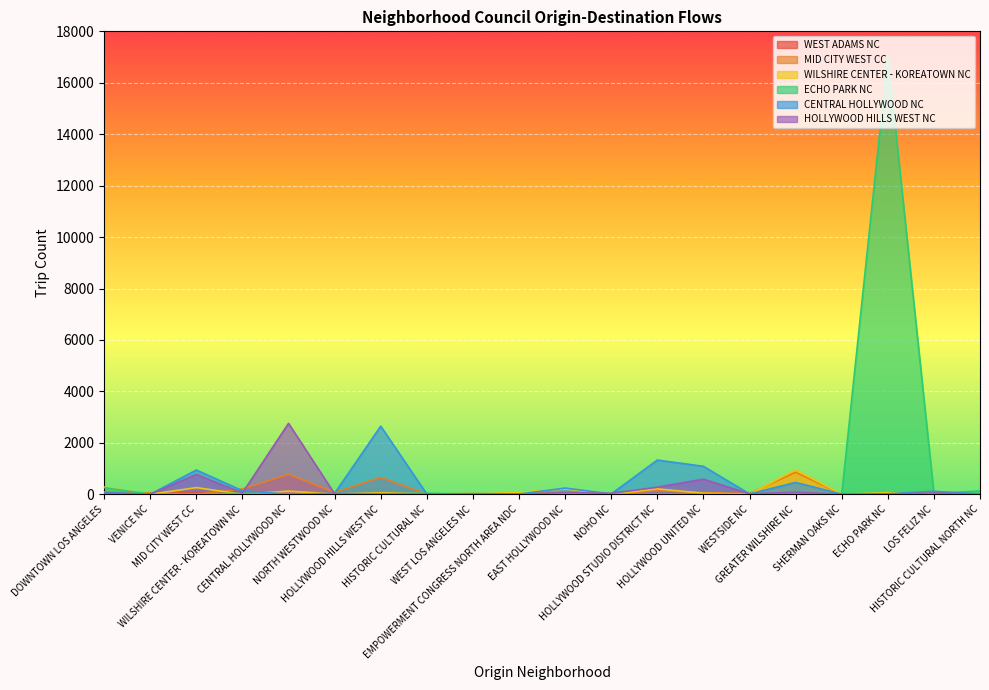

At which label does HOLLYWOOD HILLS WEST NC first exceed 37?

MID CITY WEST CC